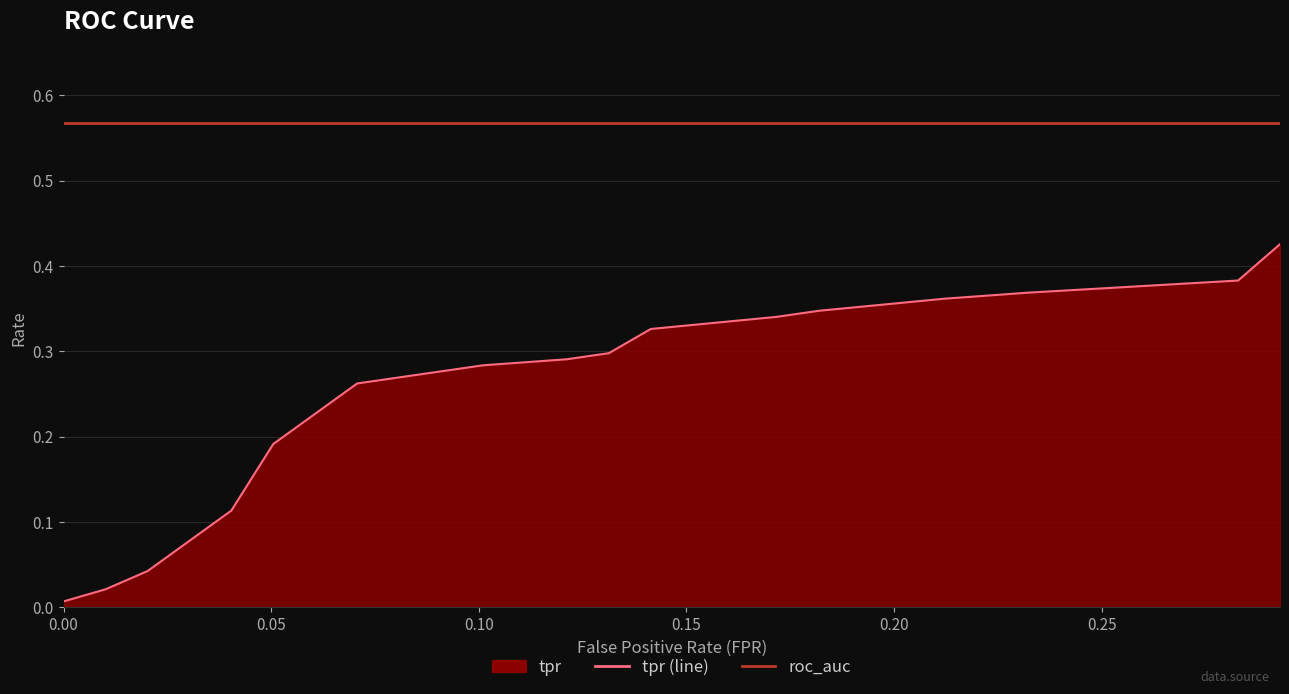

What is the sum of all tpr (line) values?

4.9